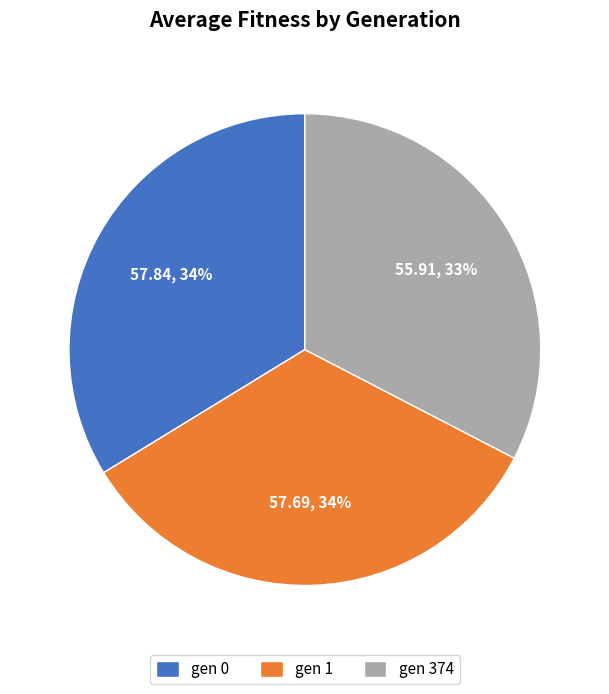

To the nearest percent, what percentage of the pie is gen 374?

33%